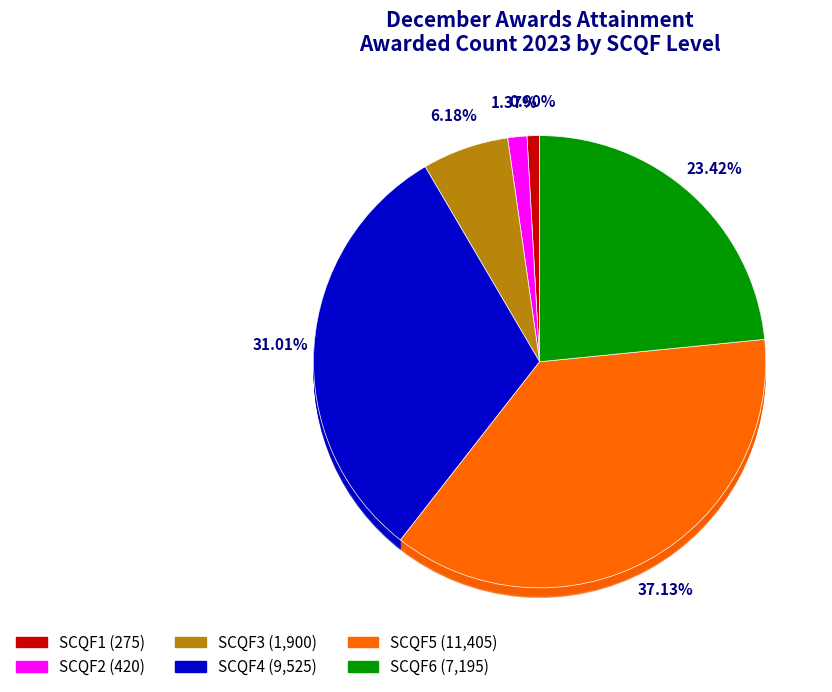

Is it true that SCQF3 is 15% of the pie?

False